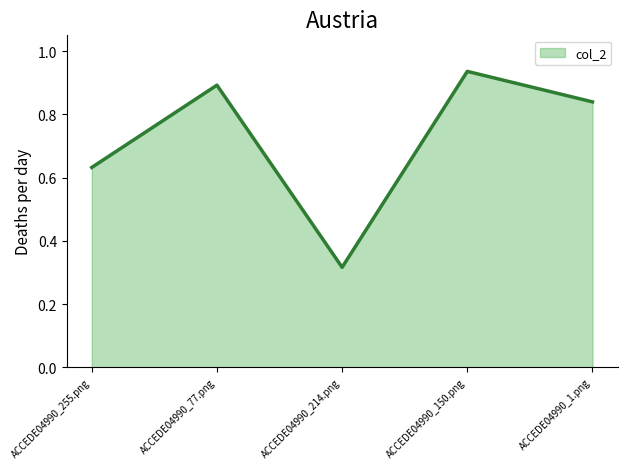

Is it true that the value at ACCEDE04990_150.png is 1.6?

False